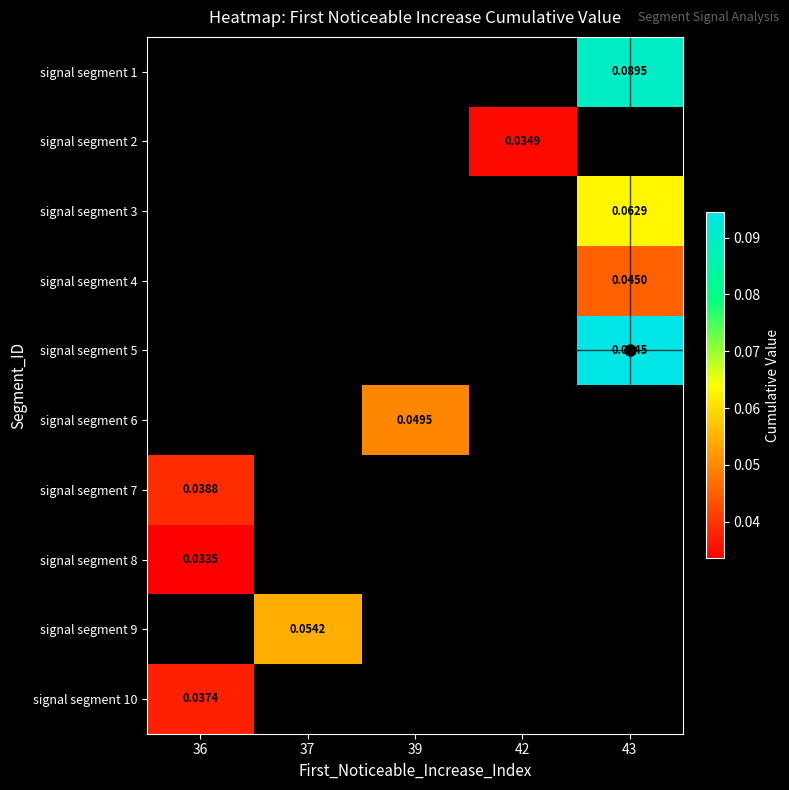

Between 39 and 37, which is larger?

37